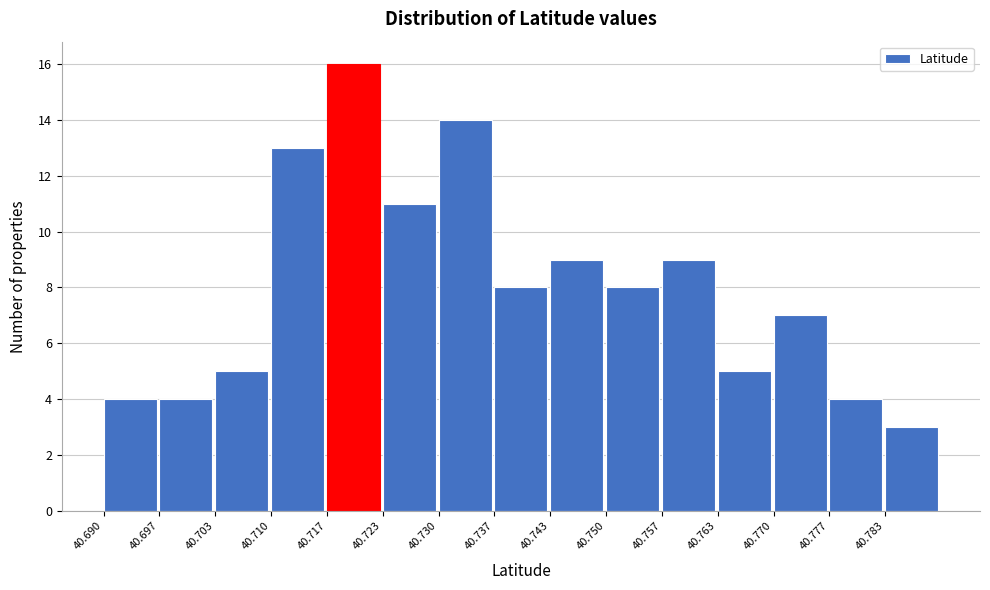

Which range on the x-axis has the tallest bar?

40.717 to 40.723